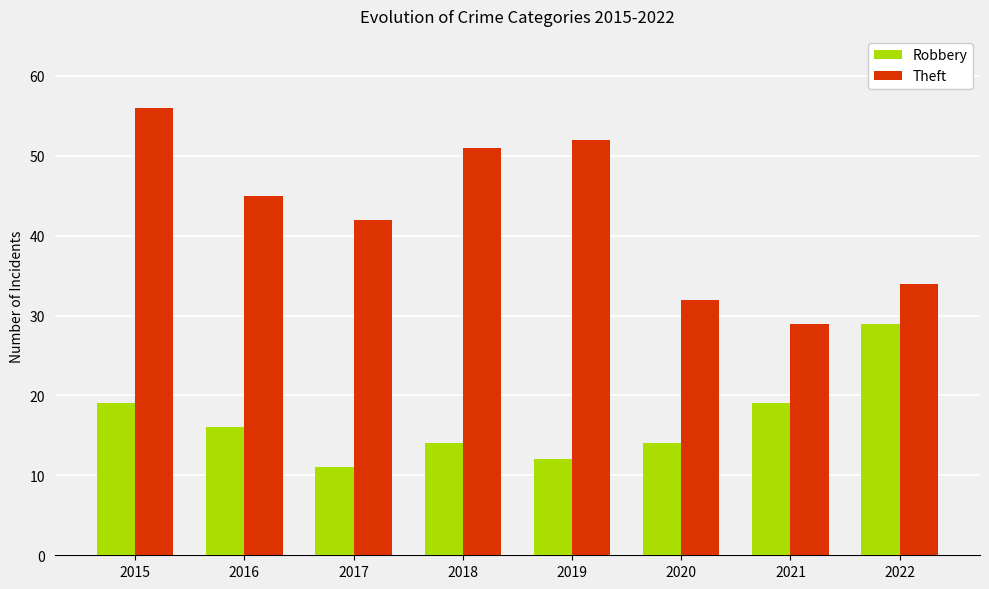

What is the maximum value shown in the chart?

56